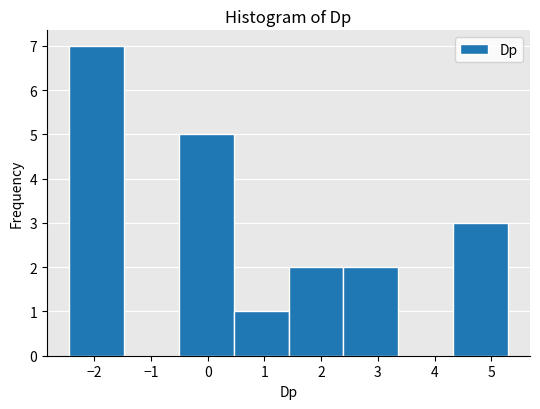

Reading left to right, transcribe this chart: for each bar, give the range it covers on the x-axis and its height. Neither the bar edges nor the heights are printed on the chart, so give them approximately, as read against the axes.

-2.4 to -1.5: 7
-1.5 to -0.5: 0
-0.5 to 0.5: 5
0.5 to 1.4: 1
1.4 to 2.4: 2
2.4 to 3.4: 2
3.4 to 4.3: 0
4.3 to 5.3: 3